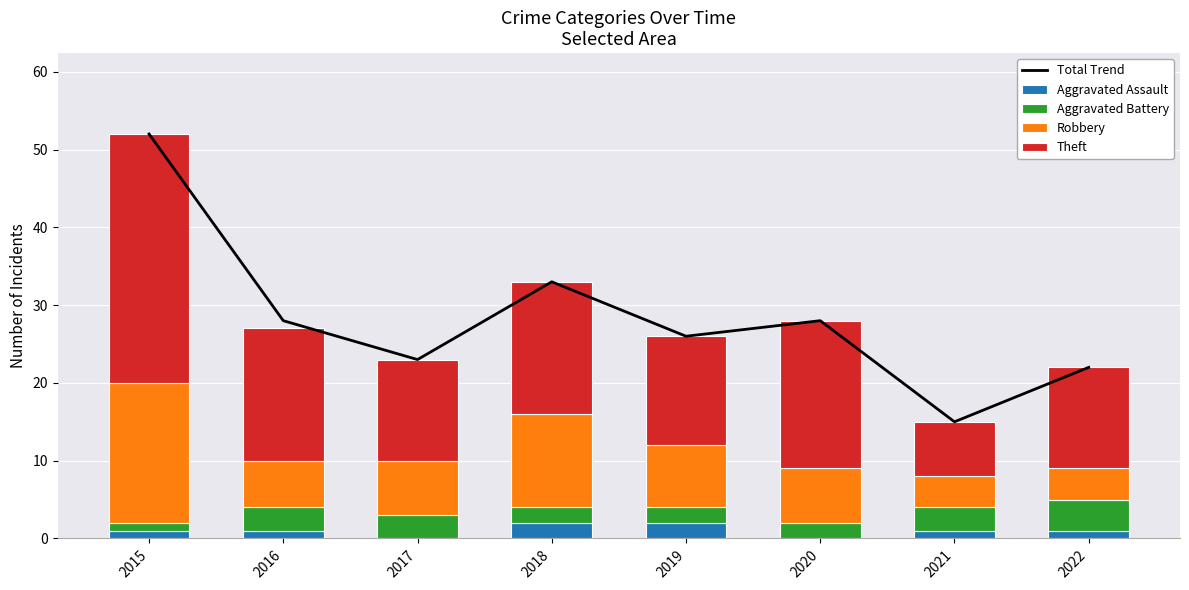

Is it true that Aggravated Assault equals 1 at 2022?

True